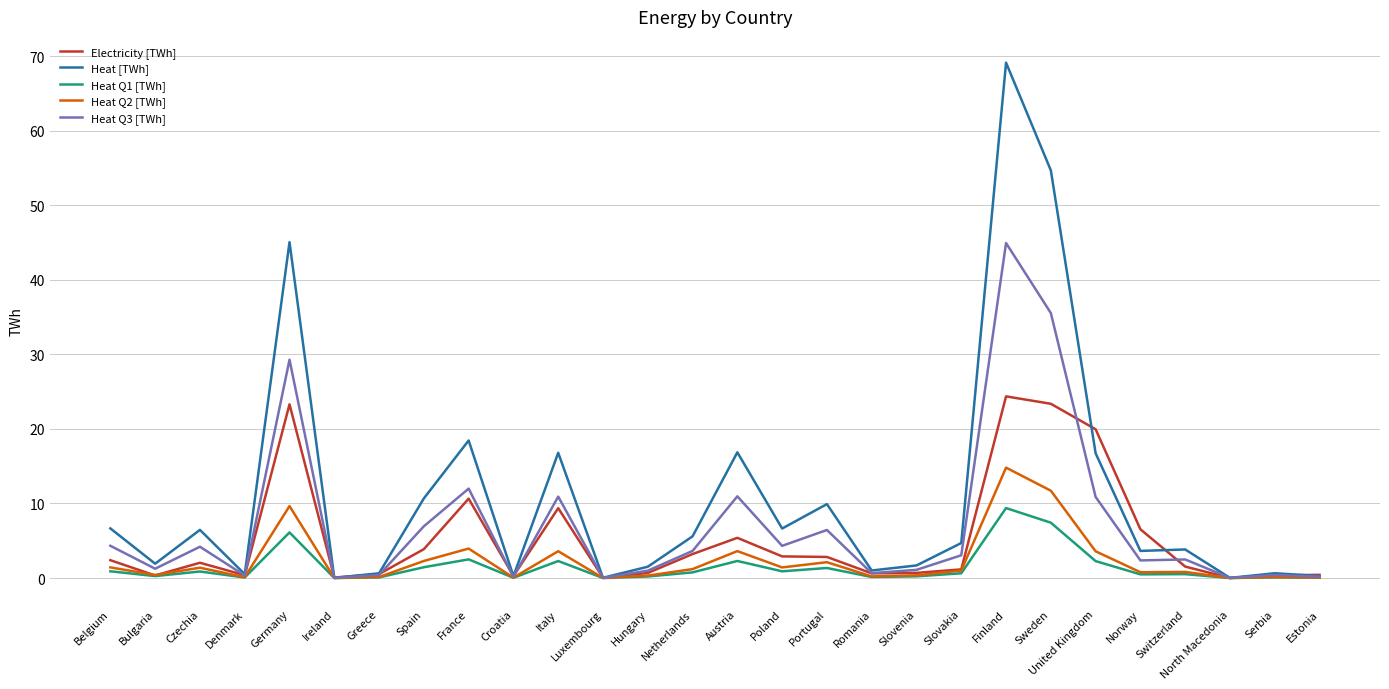

List the series in order of their peak value, highest first.

Heat [TWh], Heat Q3 [TWh], Electricity [TWh], Heat Q2 [TWh], Heat Q1 [TWh]